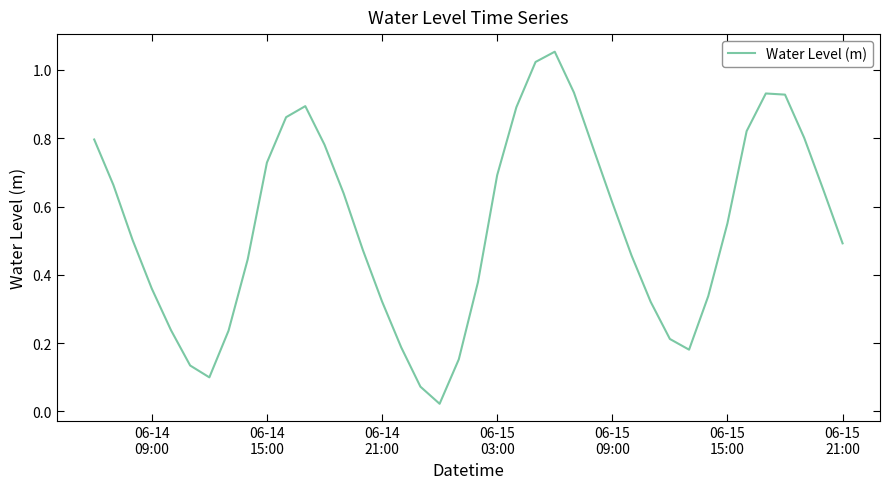

Reading right to left, list all the values displayed in this chart.

0.5	0.6	0.8	0.9	0.9	0.8	0.6	0.3	0.2	0.2	0.3	0.5	0.6	0.8	0.9	1.1	1.0	0.9	0.7	0.4	0.2	0.0	0.1	0.2	0.3	0.5	0.6	0.8	0.9	0.9	0.7	0.4	0.2	0.1	0.1	0.2	0.4	0.5	0.7	0.8